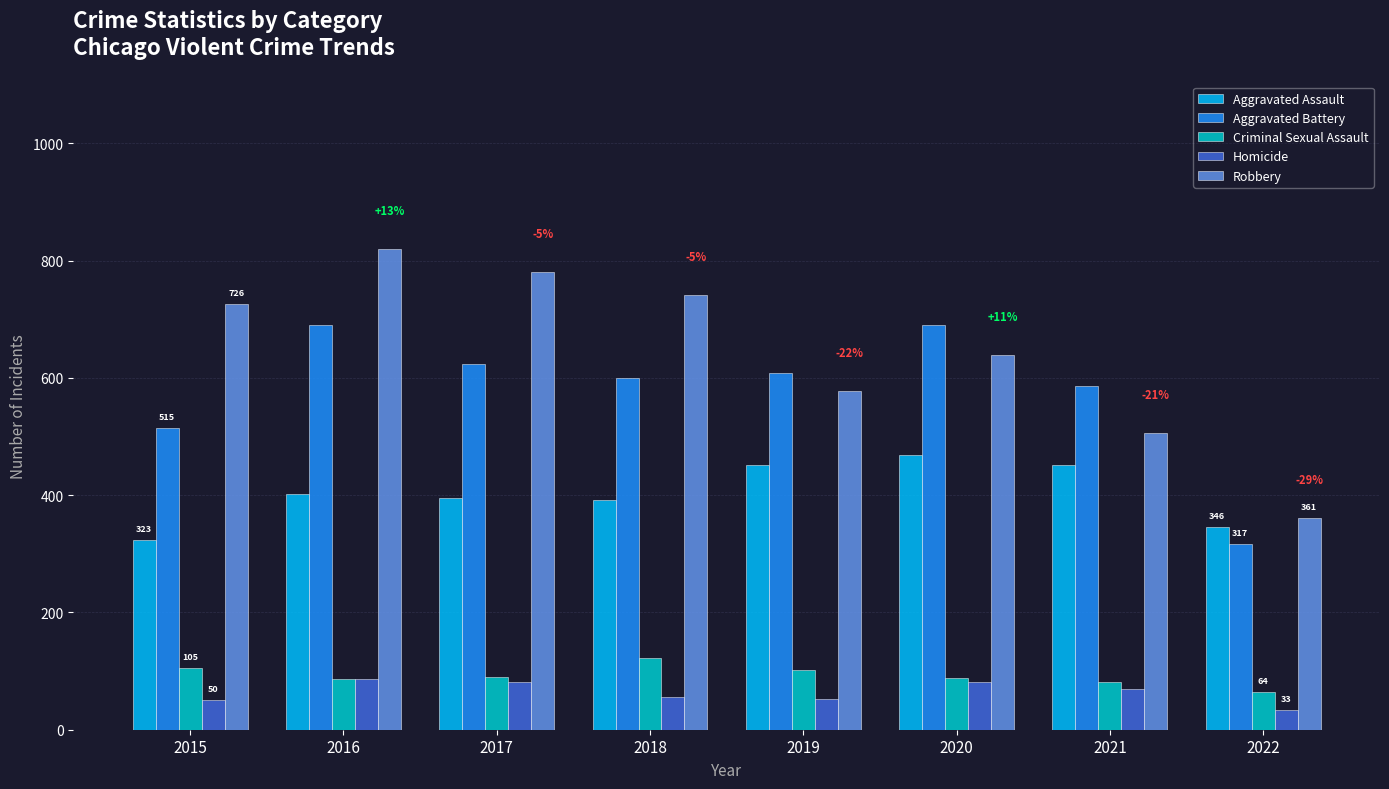

How many bars are there in total?

40